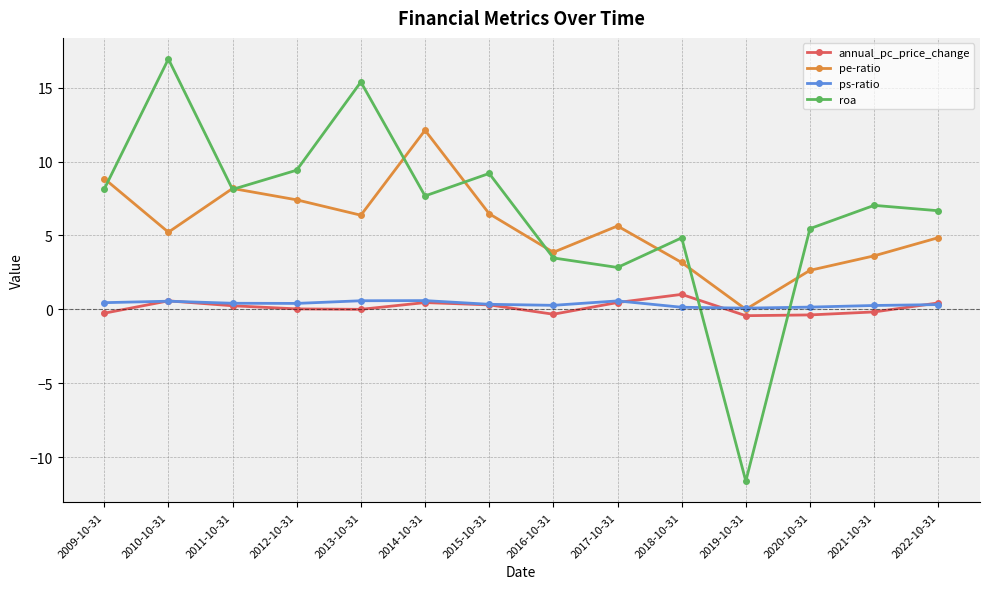

Is it true that pe-ratio equals 7.4 at 2012-10-31?

True